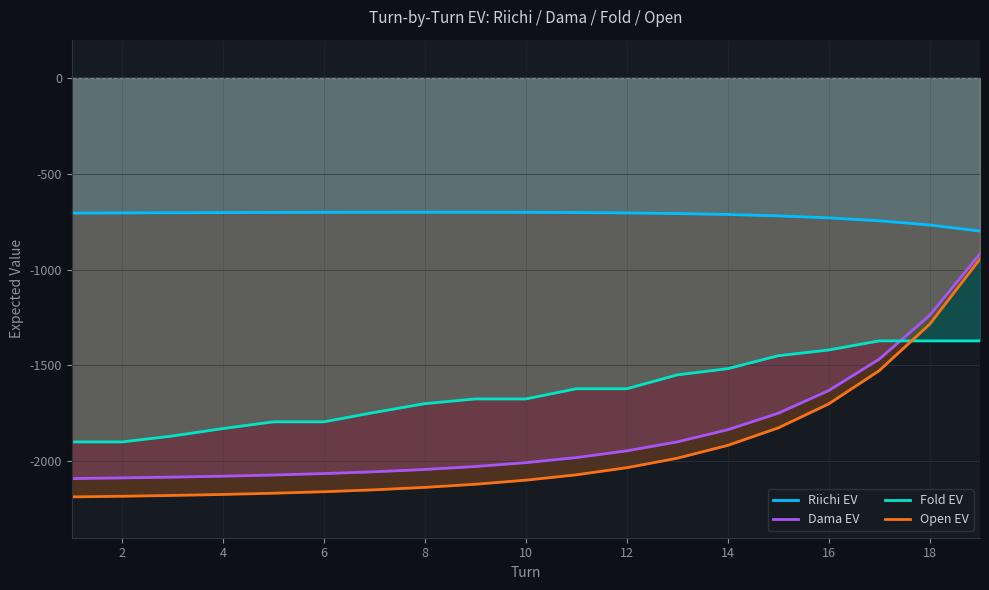

What is the difference between the Dama EV values at 12 and 16?

314.5